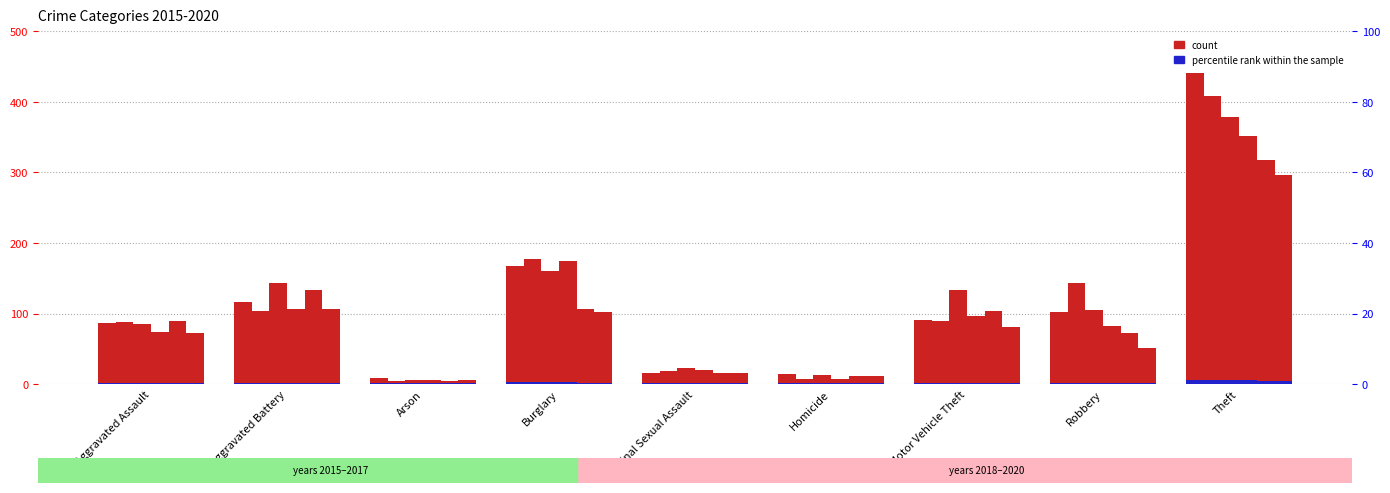

Between Arson and Robbery, which is larger?

Robbery